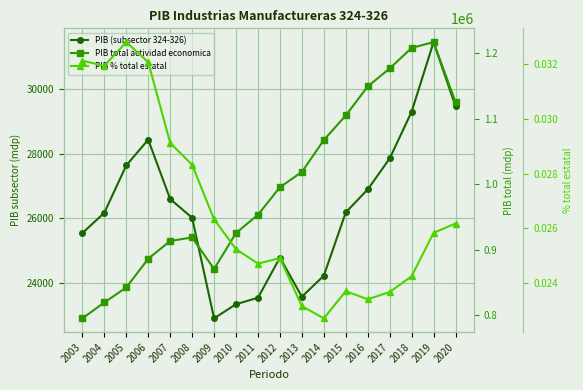

How many lines are shown in the chart?

3